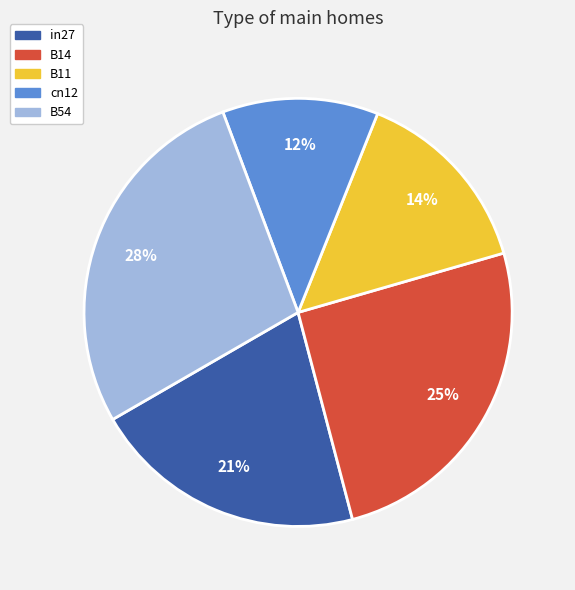

True or false: in27 accounts for 12% of the total.

False